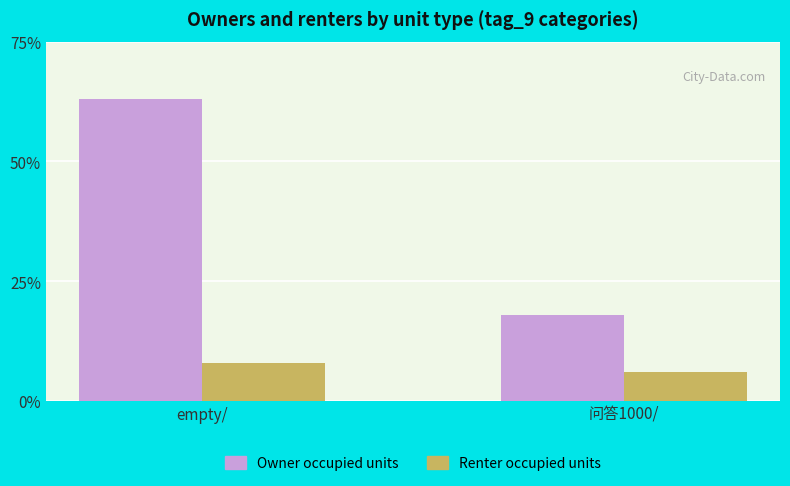

What is the maximum value for Owner occupied units?

63